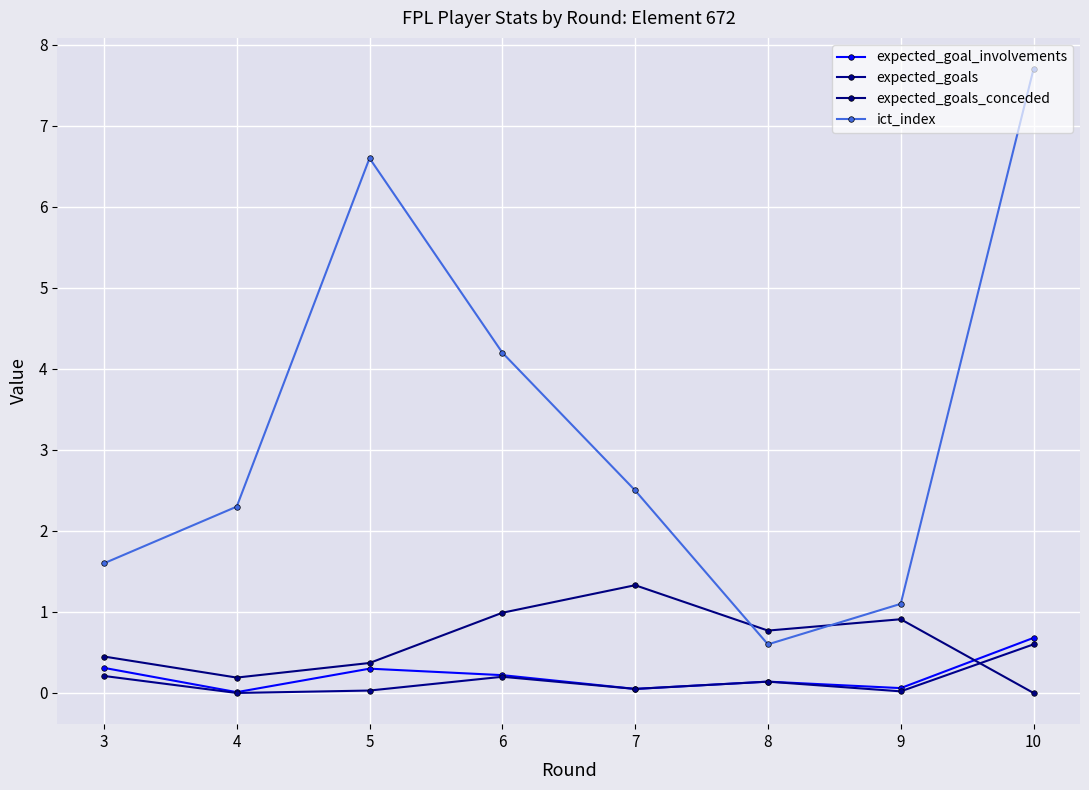

Rank the series at 4 from lowest to highest value.

expected_goals, expected_goal_involvements, expected_goals_conceded, ict_index